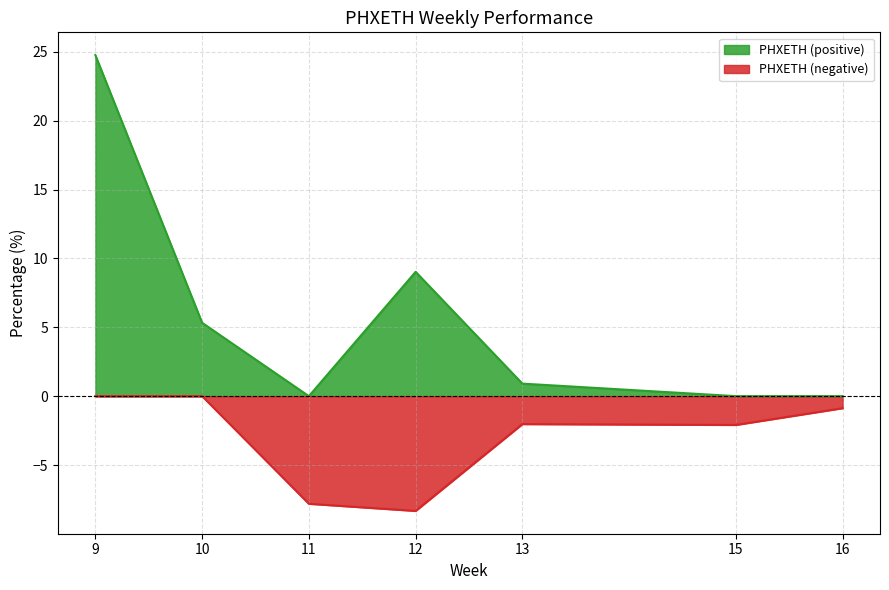

Which label corresponds to the largest value in the chart?

9